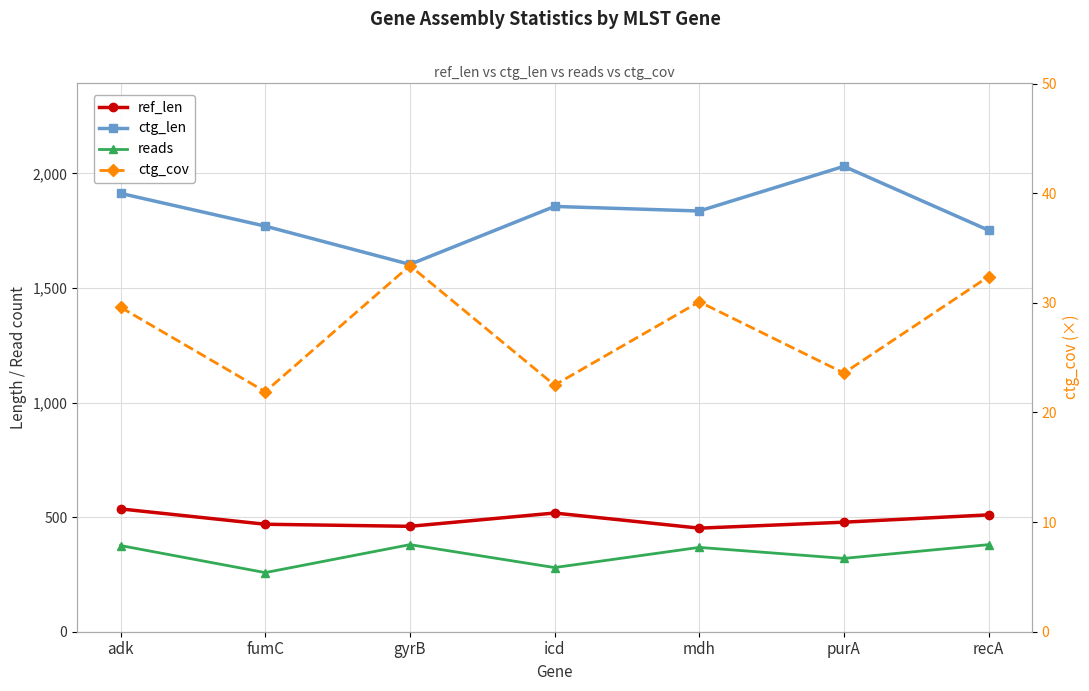

List the series in order of their peak value, highest first.

ctg_len, ref_len, reads, ctg_cov